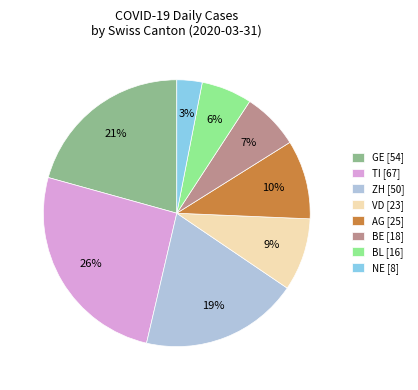

To the nearest percent, what portion does AG [25] represent?

10%